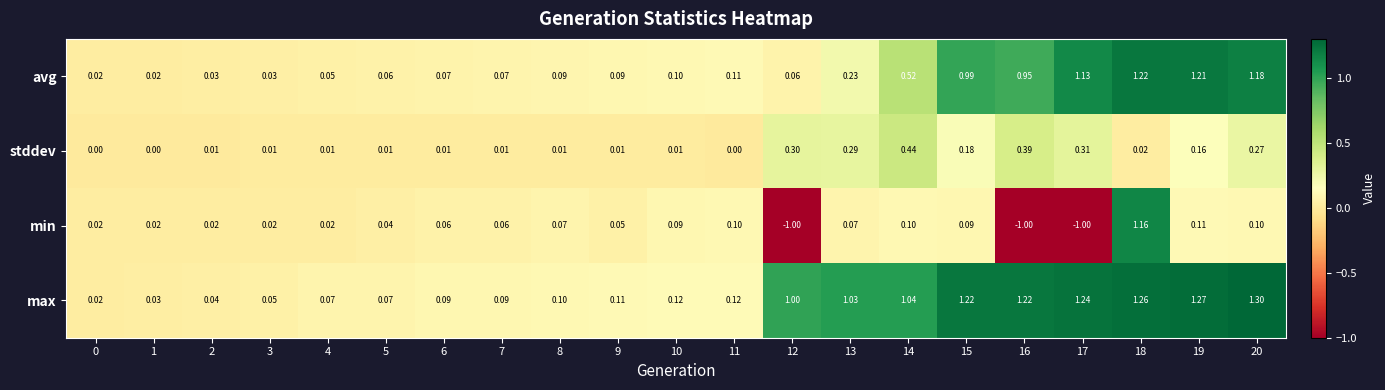

Which series has the largest total across all categories?

max